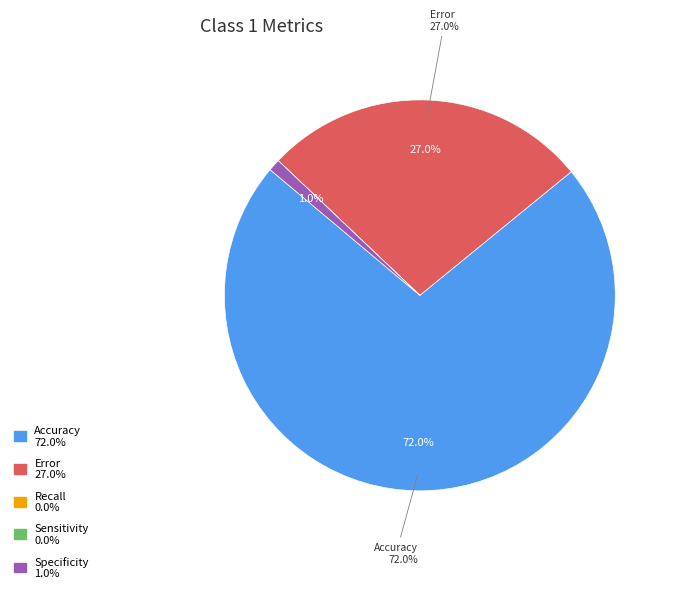

Is there any slice that represents more than half of the pie?

Yes